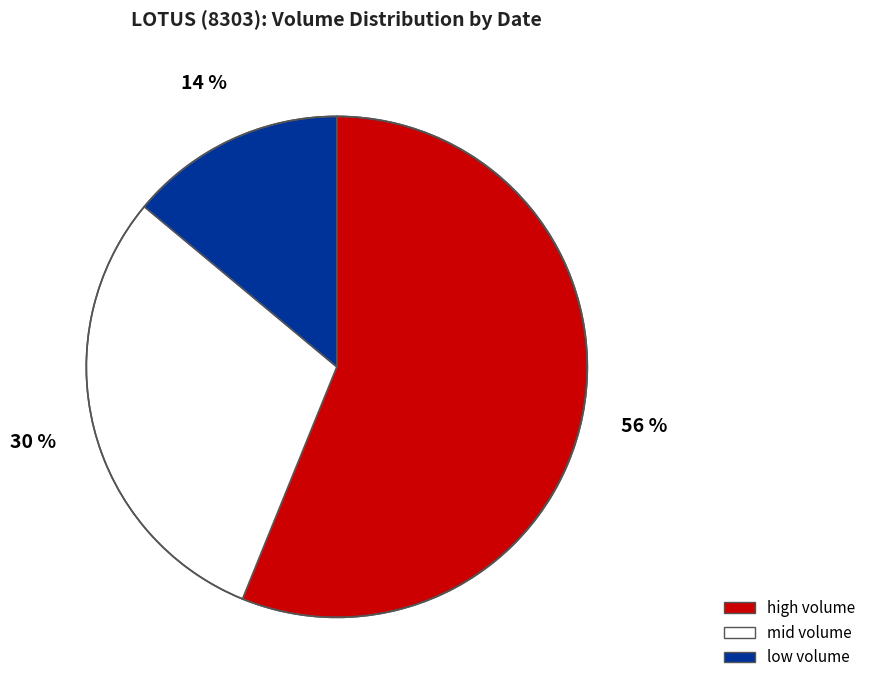

Is there a majority slice in this chart?

Yes